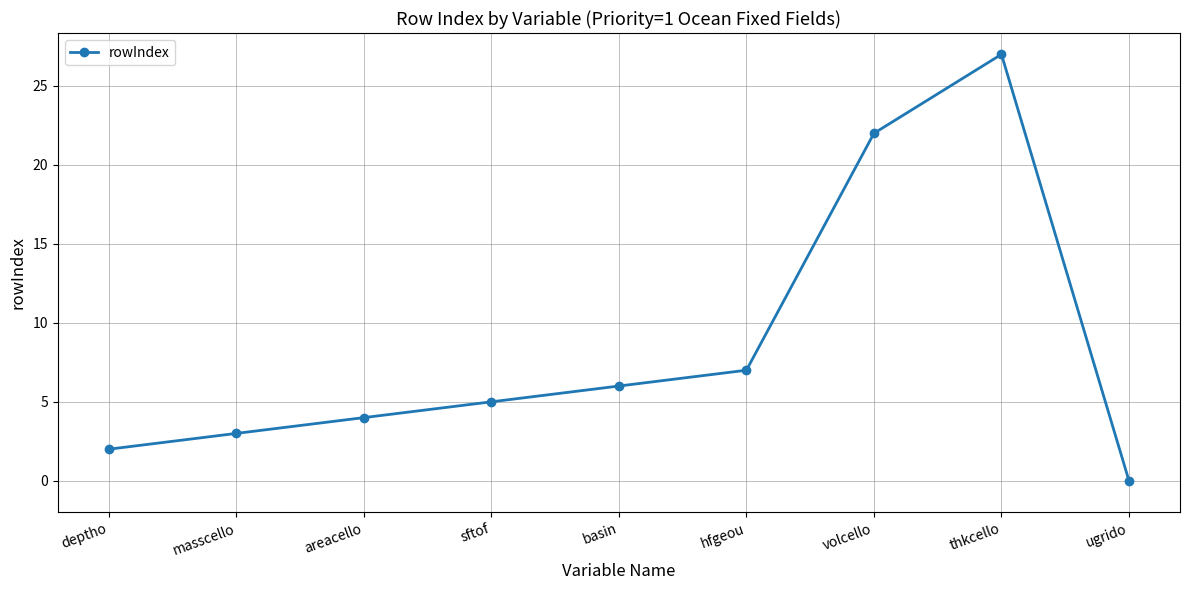

Which category has the lowest value across all series?

ugrido